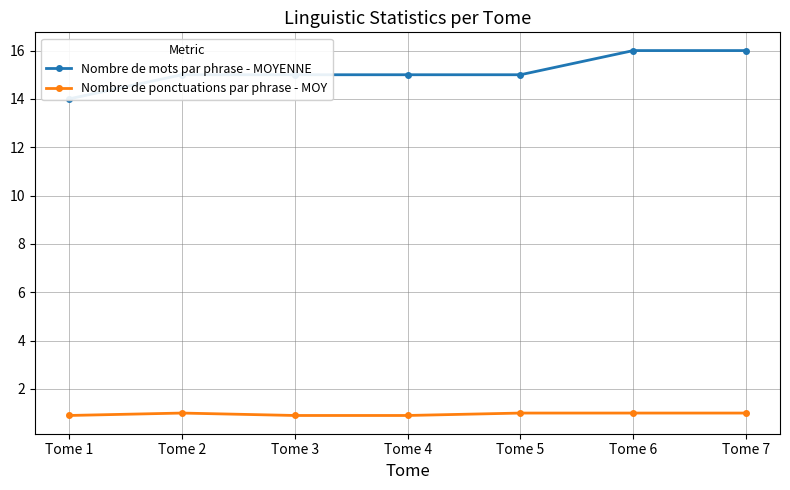

How many lines are shown in the chart?

2